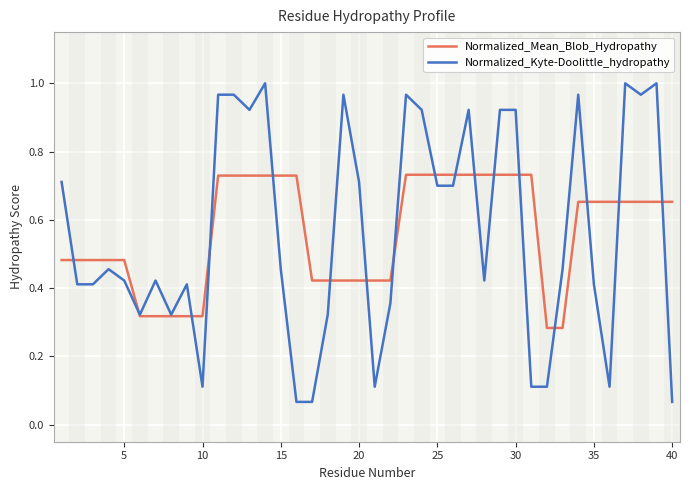

Which series has the largest range (max minus min)?

Normalized_Kyte-Doolittle_hydropathy